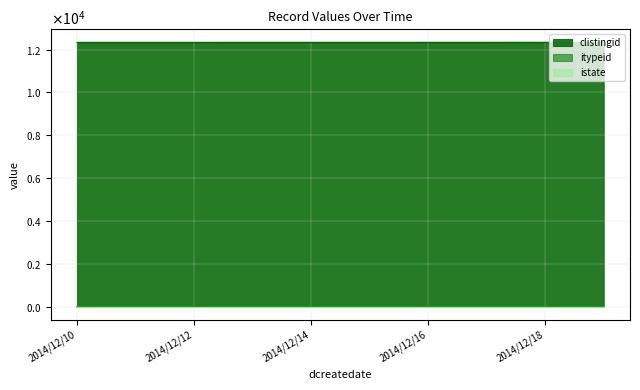

What is the difference between the maximum and minimum values in the clistingid series?

3